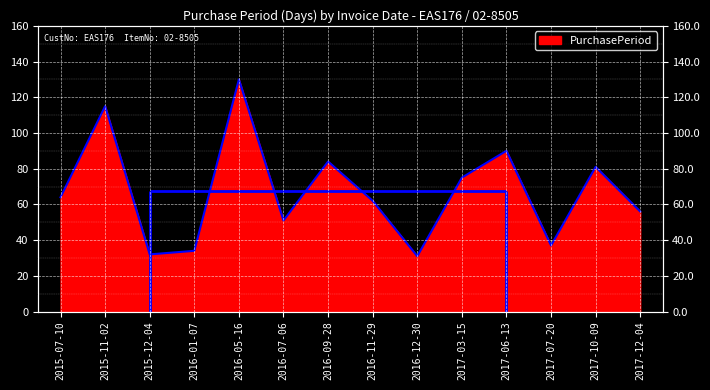

Reading left to right, transcribe all the data shown in this chart.

64	115	32	34	130	51	84	62	31	75	90	37	81	56